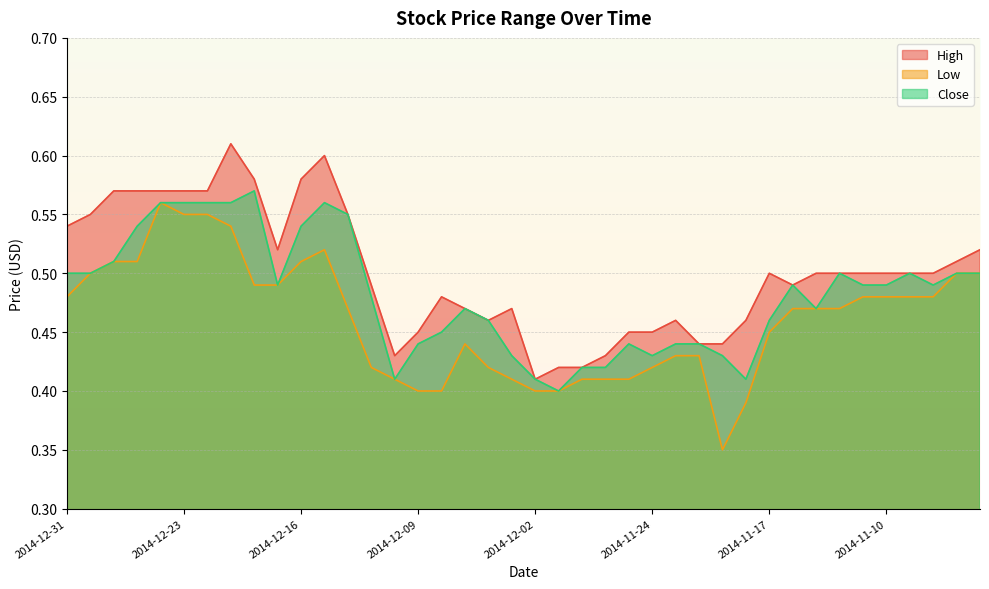

How many data points does each series have?

40